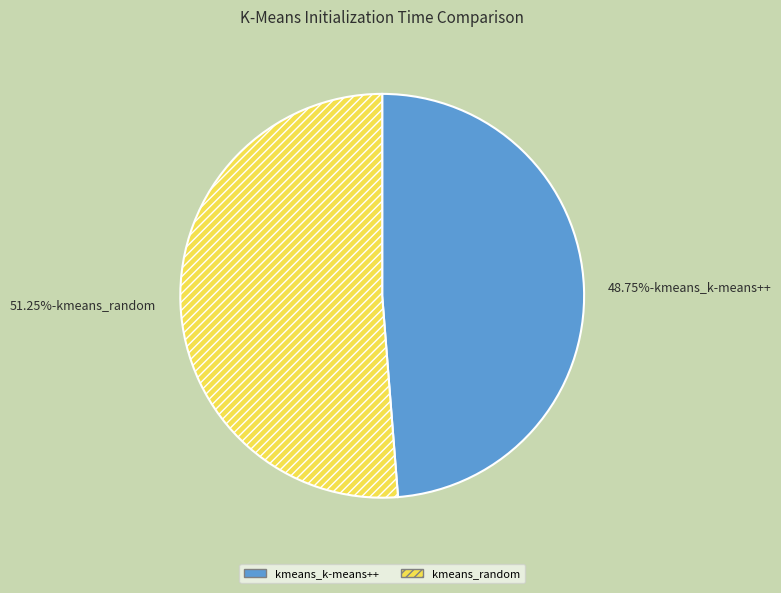

Approximately how many times larger is the value at kmeans_k-means++ compared to kmeans_random?

1.0